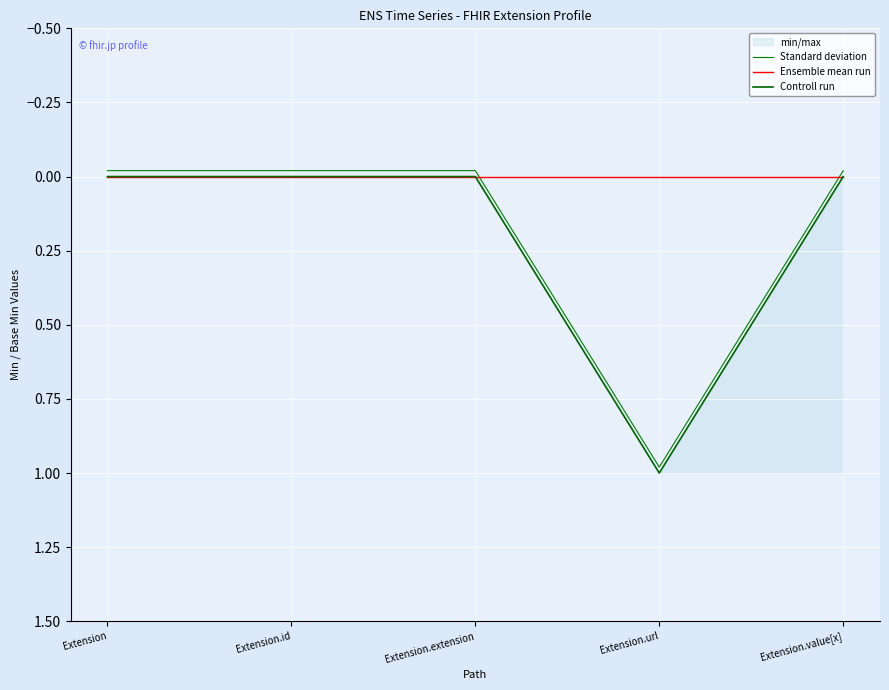

Is the value of Standard deviation at Extension.url greater than the value of Ensemble mean run at Extension.value[x]?

Yes